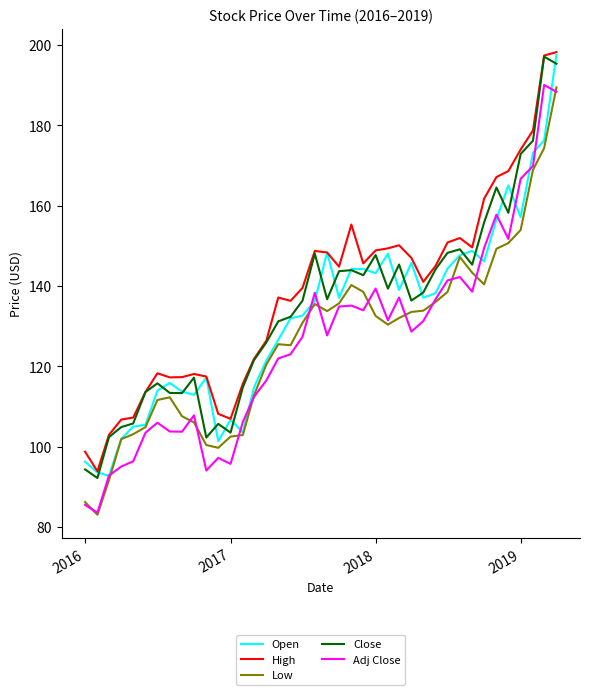

How many series are shown in this chart?

5